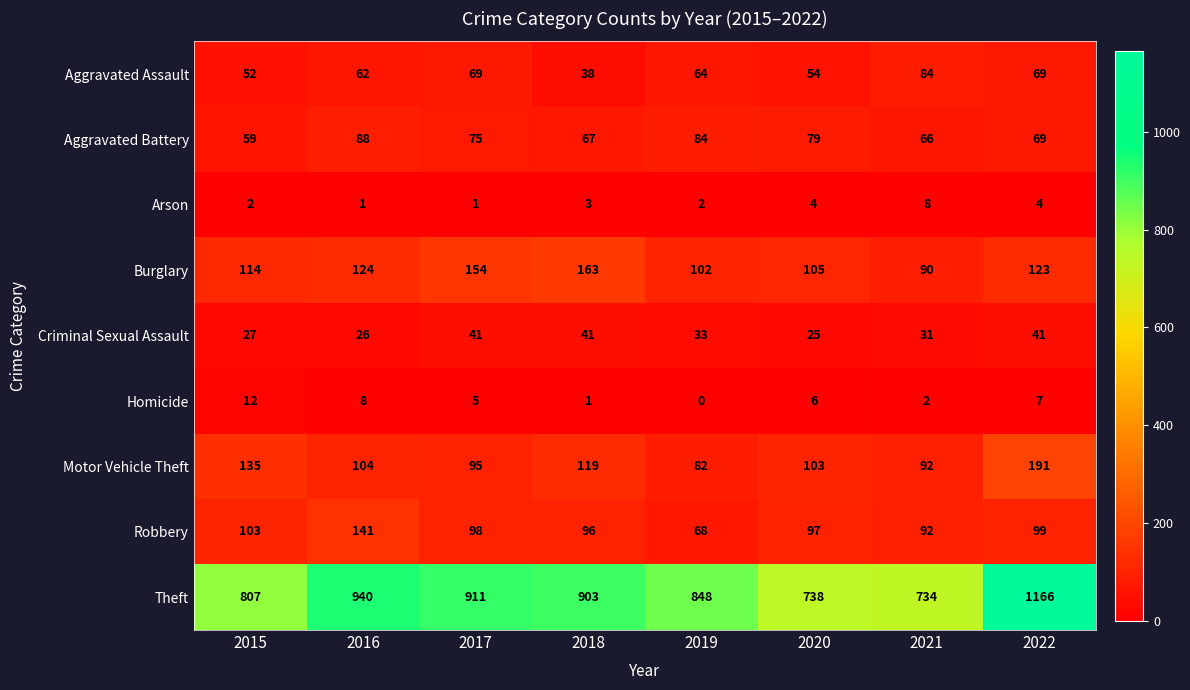

Rank the series at 2019 from lowest to highest value.

Homicide, Arson, Criminal Sexual Assault, Aggravated Assault, Robbery, Motor Vehicle Theft, Aggravated Battery, Burglary, Theft